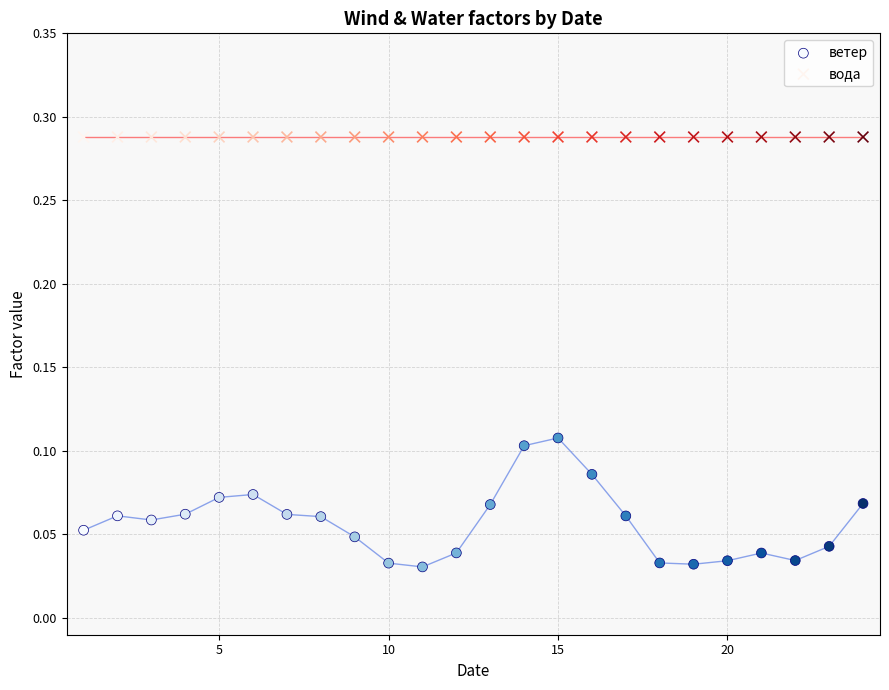

What are all the series names shown in the legend?

ветер, вода